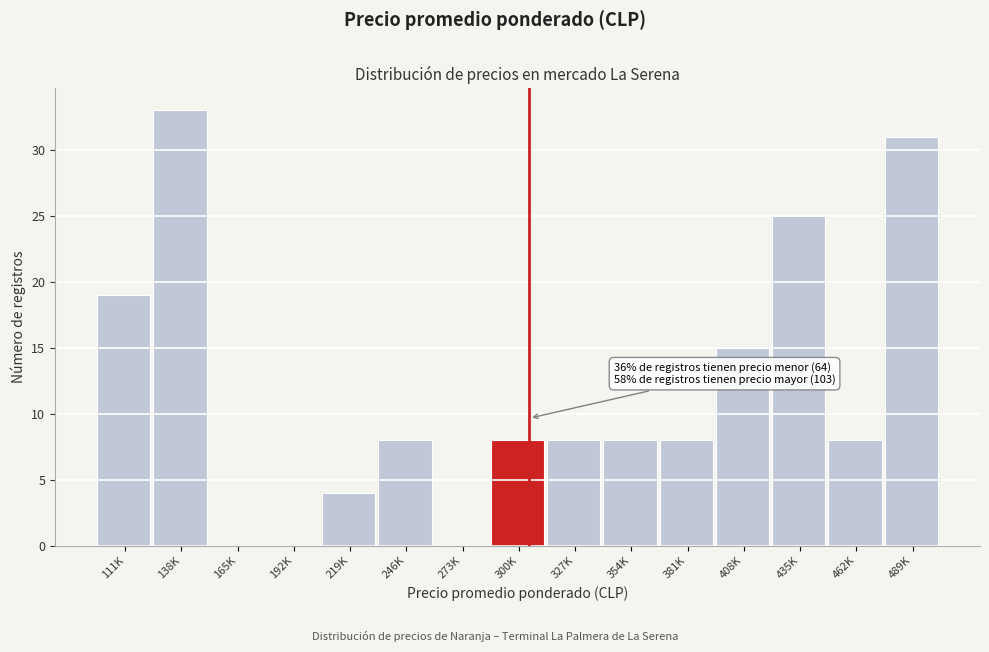

Reading right to left, extract all data points from this chart.

489K=31	462K=8	435K=25	408K=15	381K=8	354K=8	327K=8	300K=8	273K=0	246K=8	219K=4	192K=0	165K=0	138K=33	111K=19